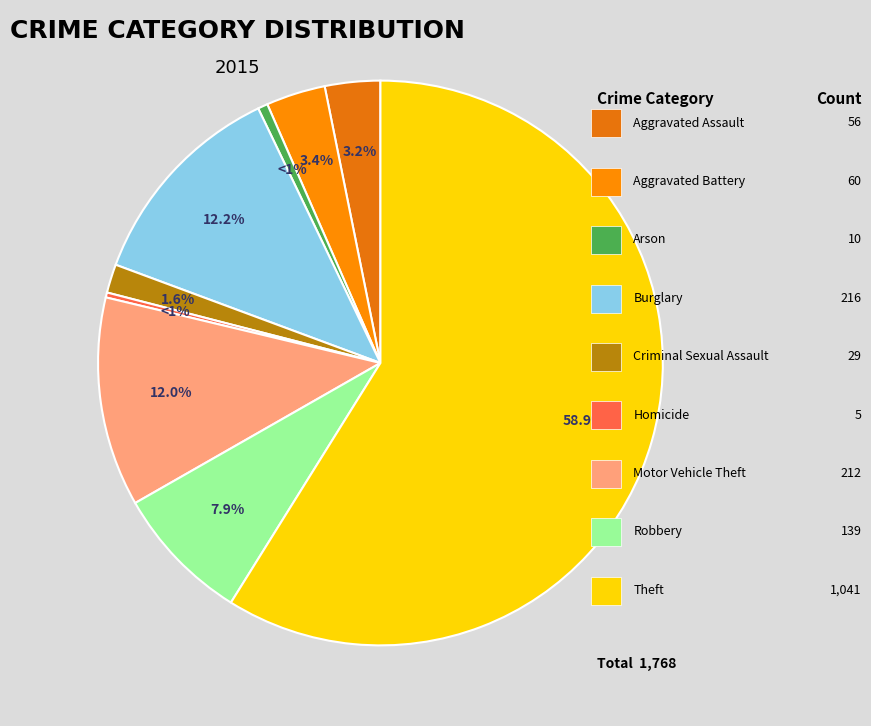

To the nearest percent, what is the difference between the Aggravated Battery and Homicide slice percentages?

3%